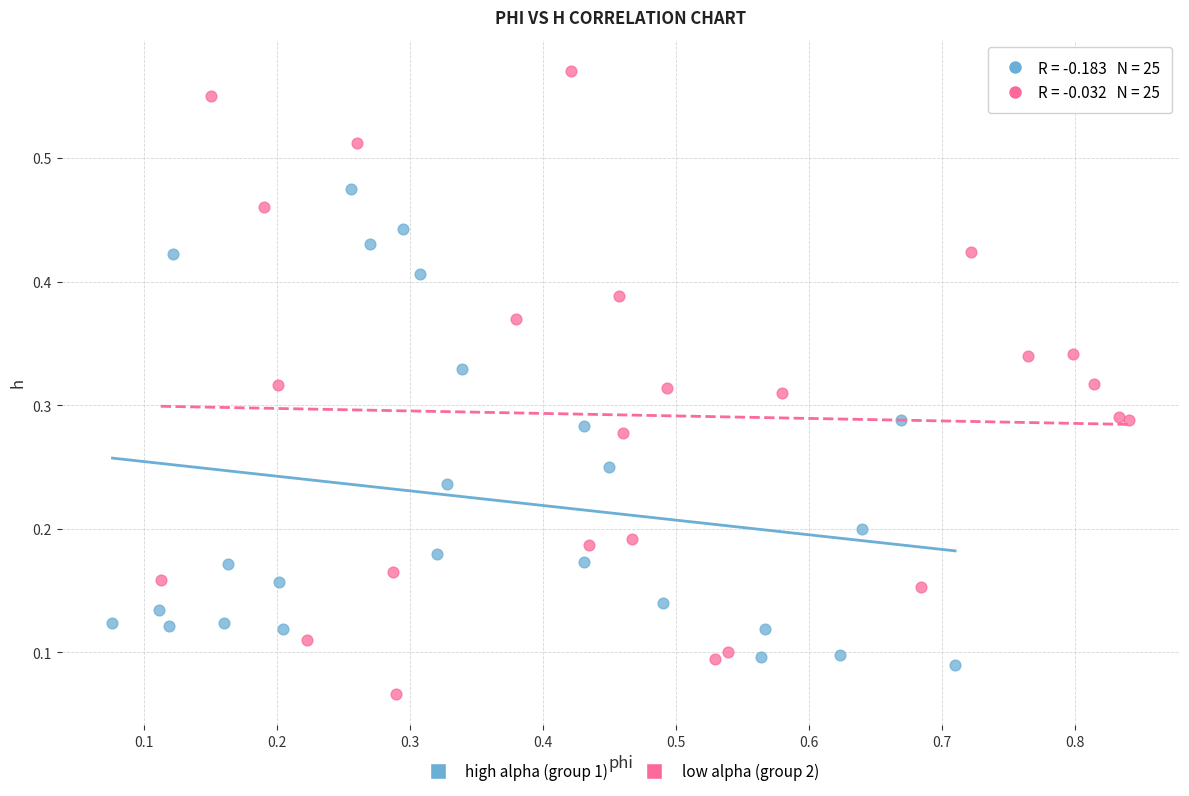

Which series reaches the minimum Y coordinate?

low alpha (group 2)